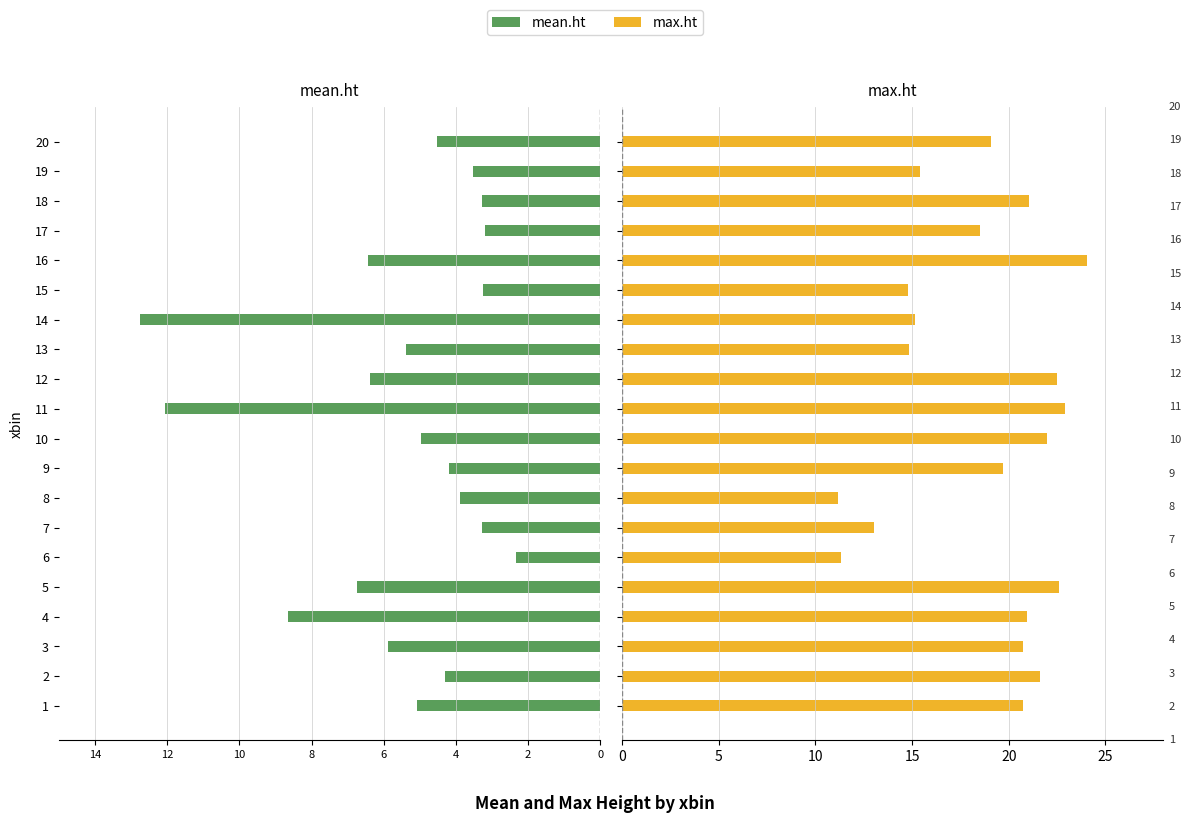

Rank the series by their maximum value, from lowest to highest.

mean.ht, max.ht